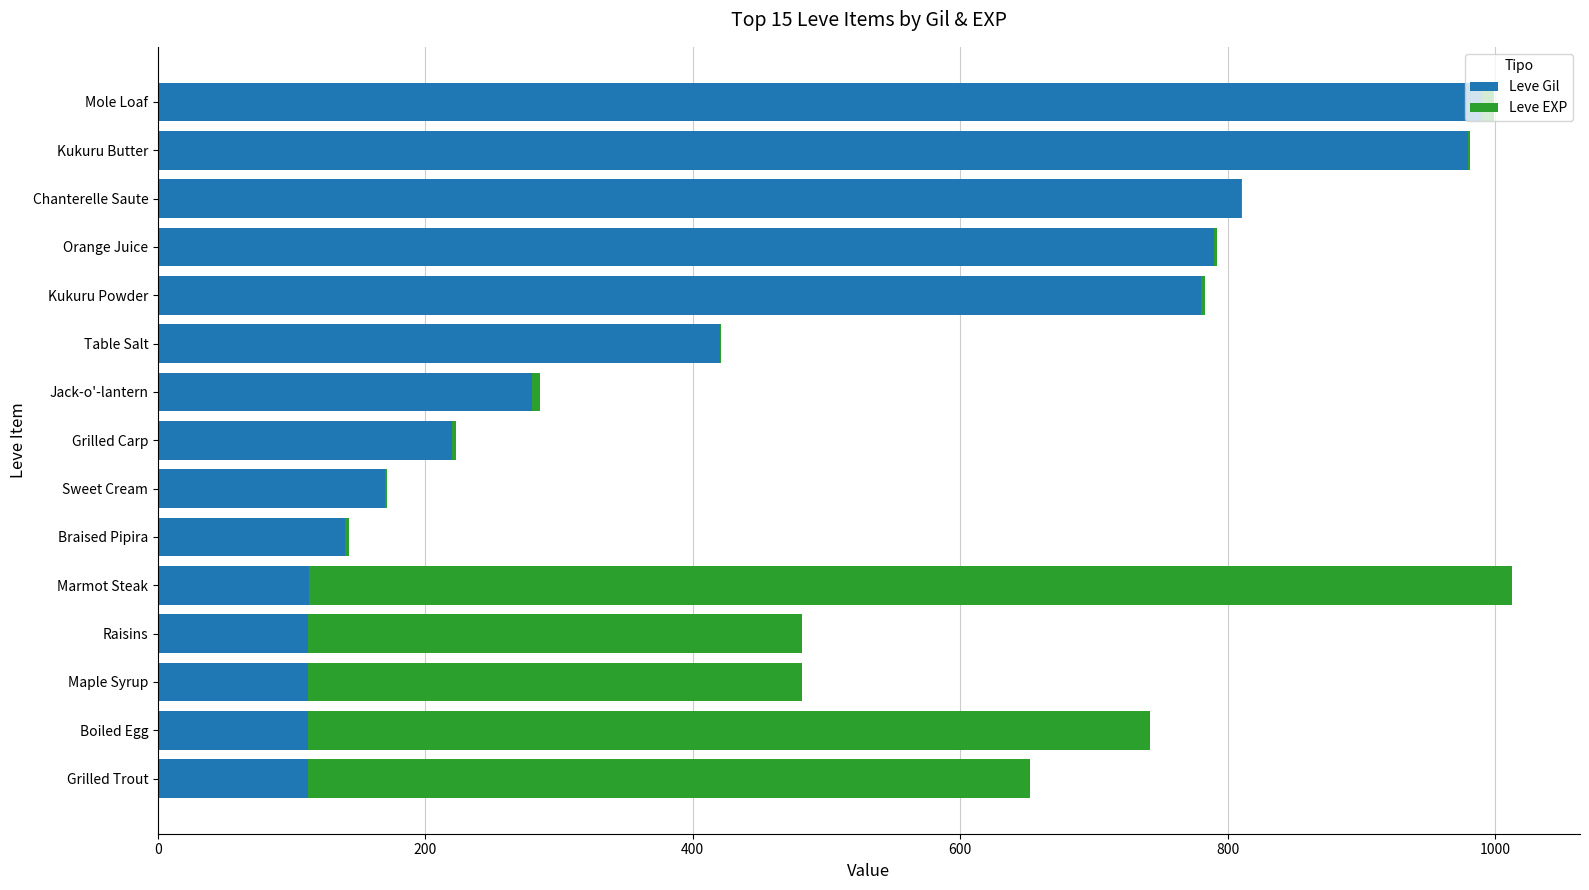

At which label is Leve Gil closest to 551?

Table Salt